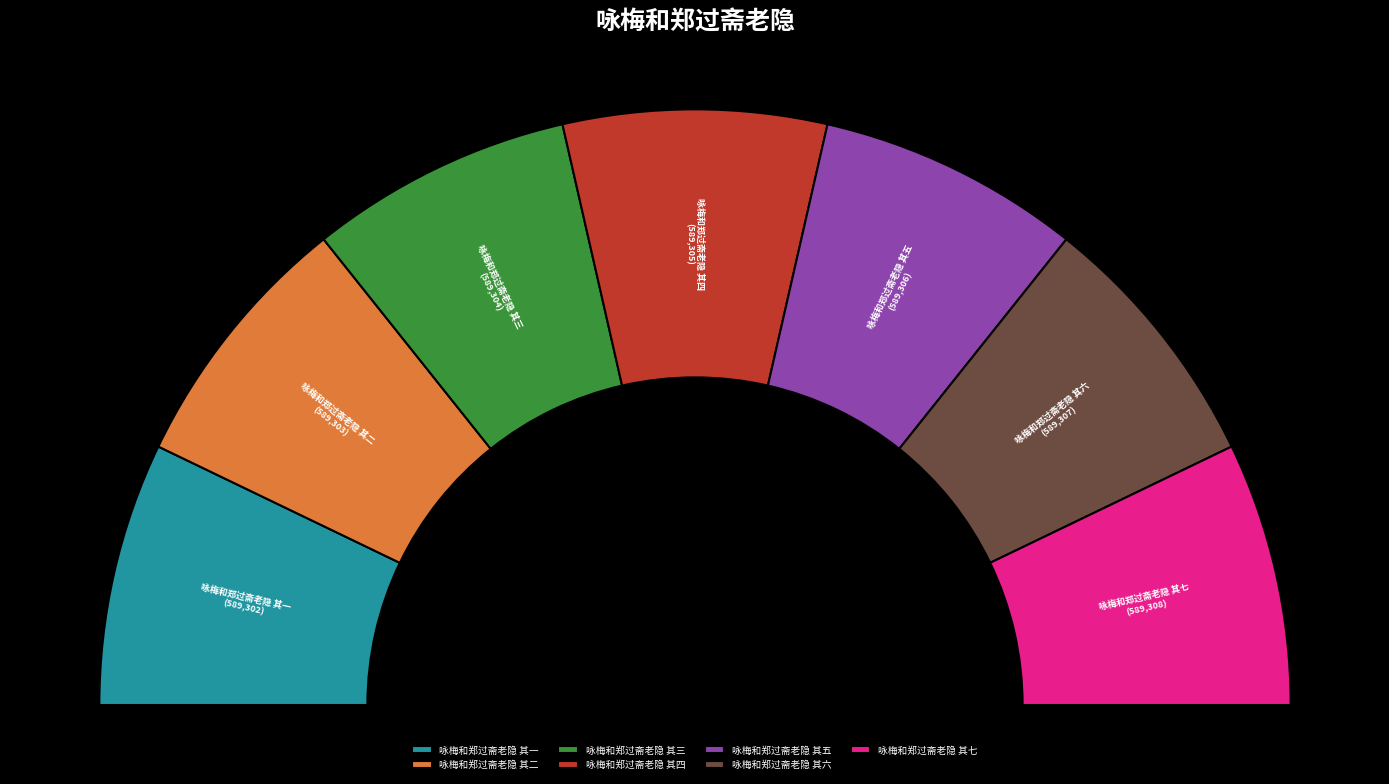

What percentage is the 咏梅和郑过斋老隐 其三 slice, to the nearest percent?

14%